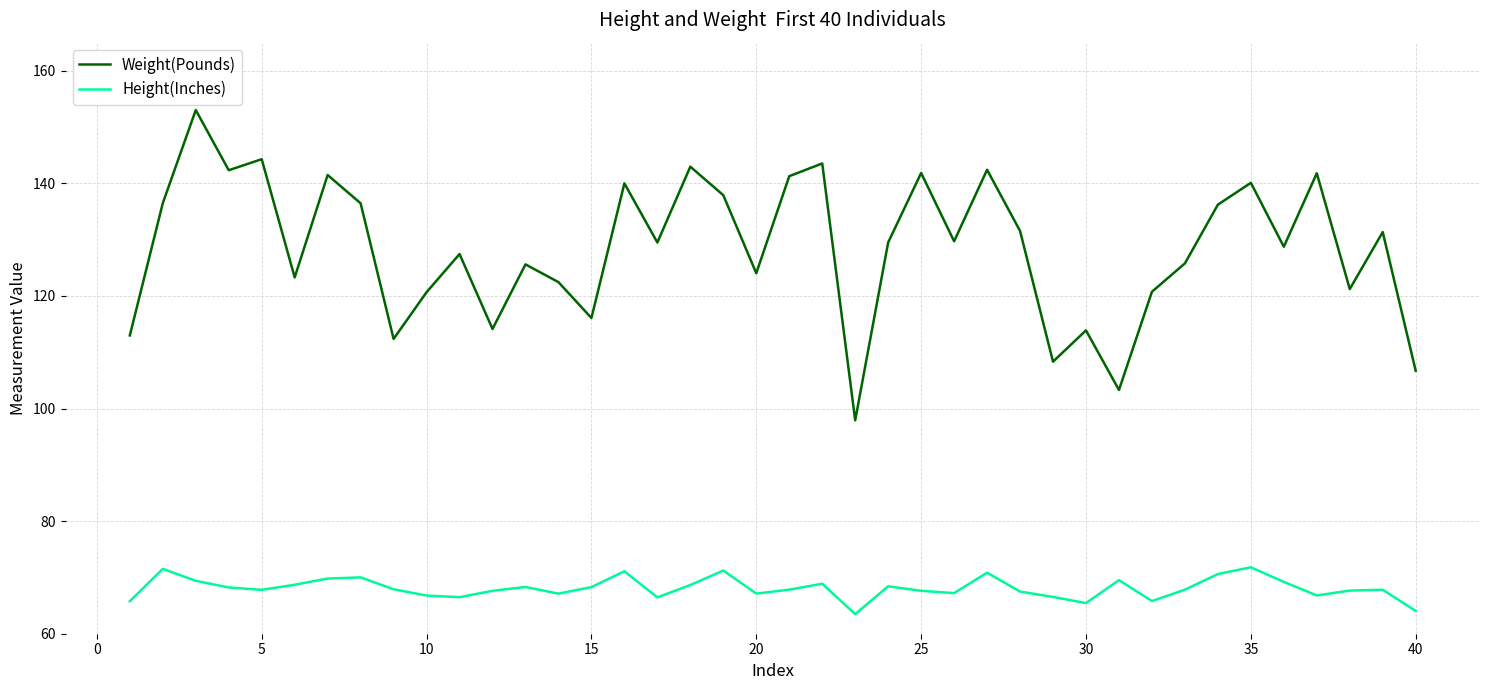

What are all the series names shown in the legend?

Weight(Pounds), Height(Inches)